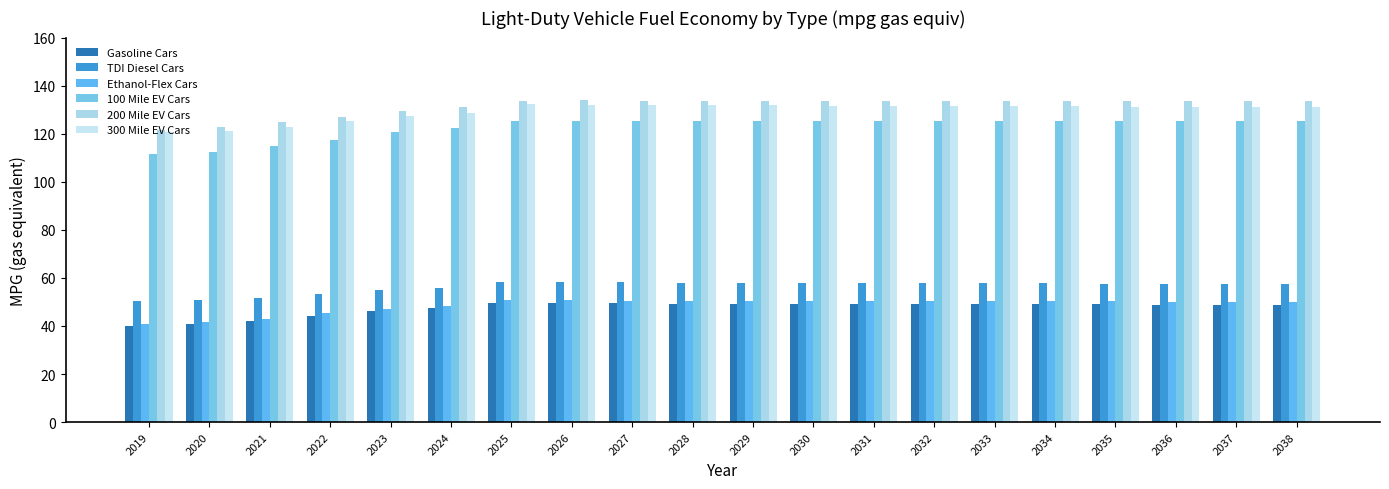

What is the smallest value displayed?

40.2